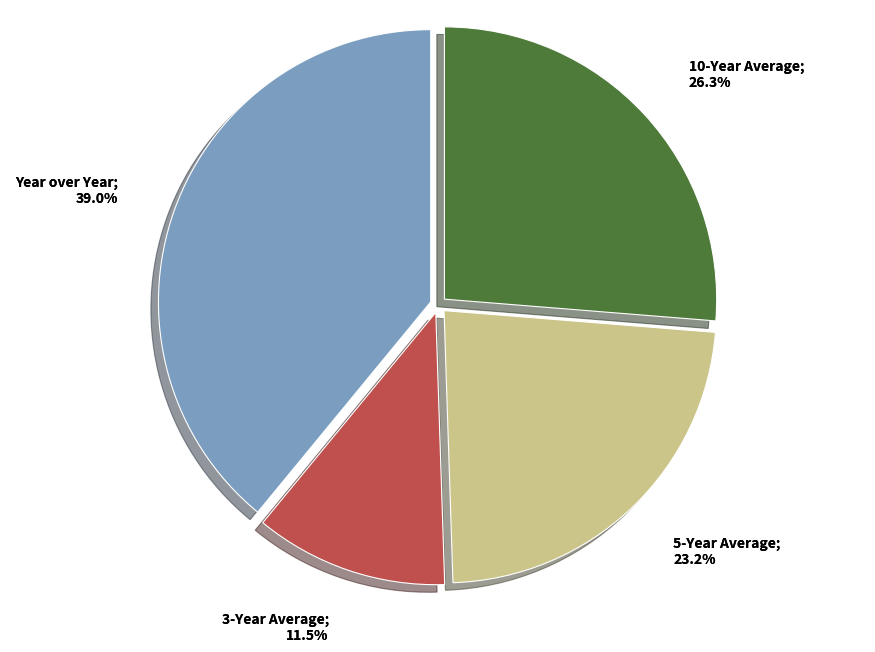

Between 3-Year Average and 10-Year Average, which is larger?

10-Year Average